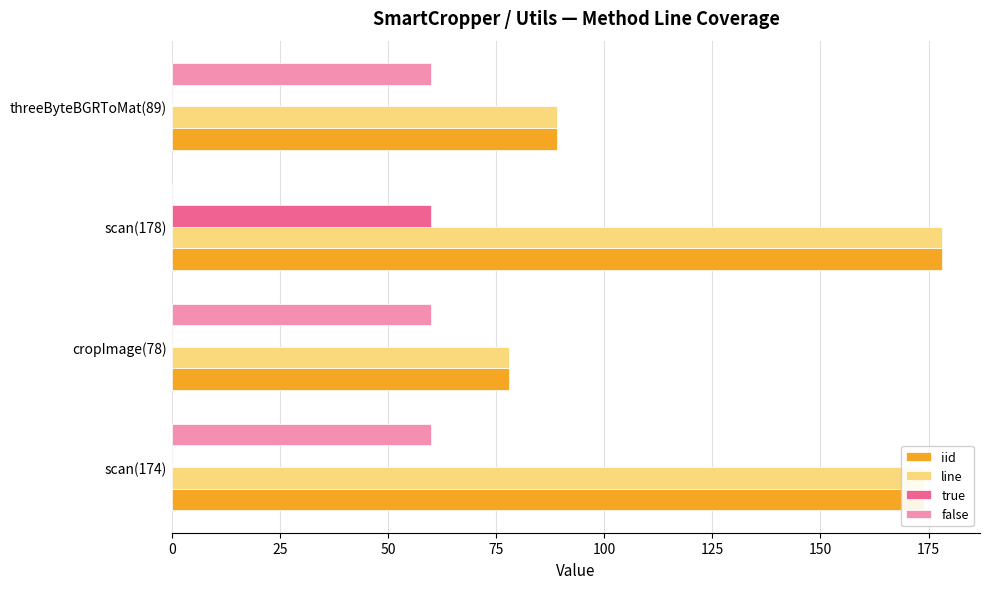

Where is iid nearest to the value 128?

threeByteBGRToMat(89)